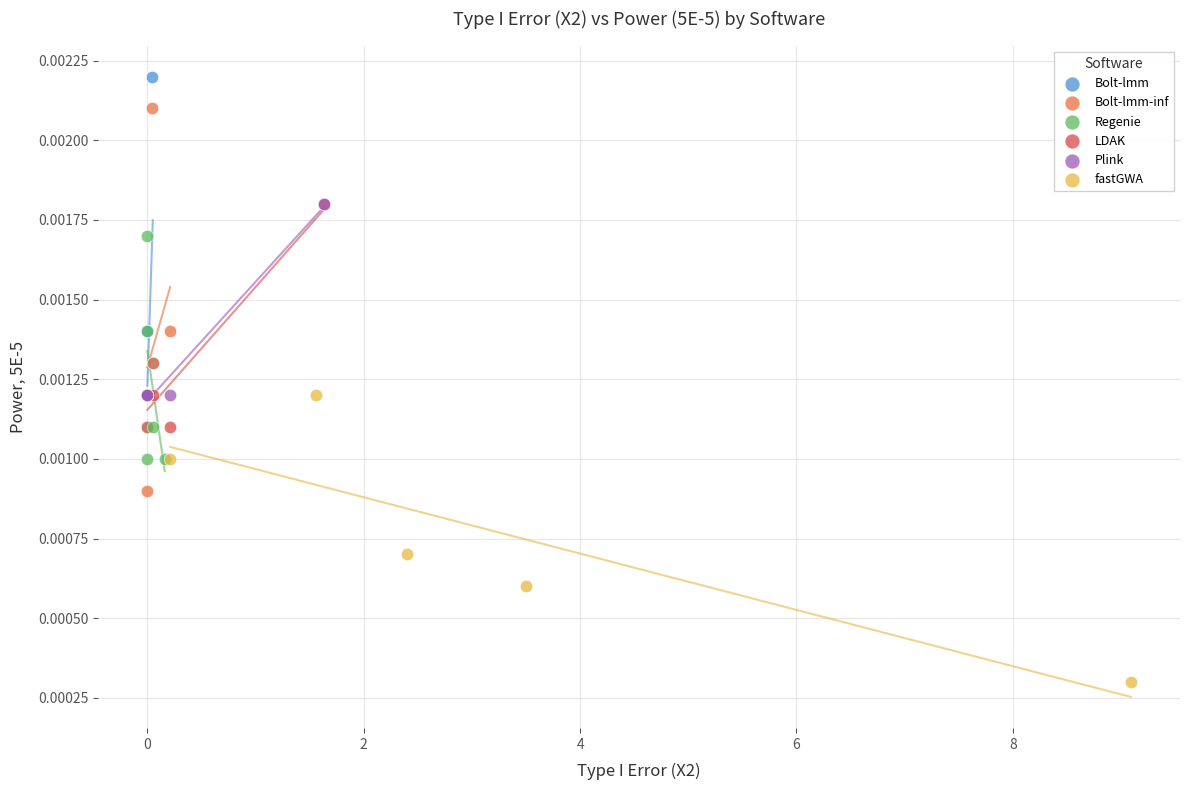

Which series reaches the maximum Y coordinate?

Bolt-lmm